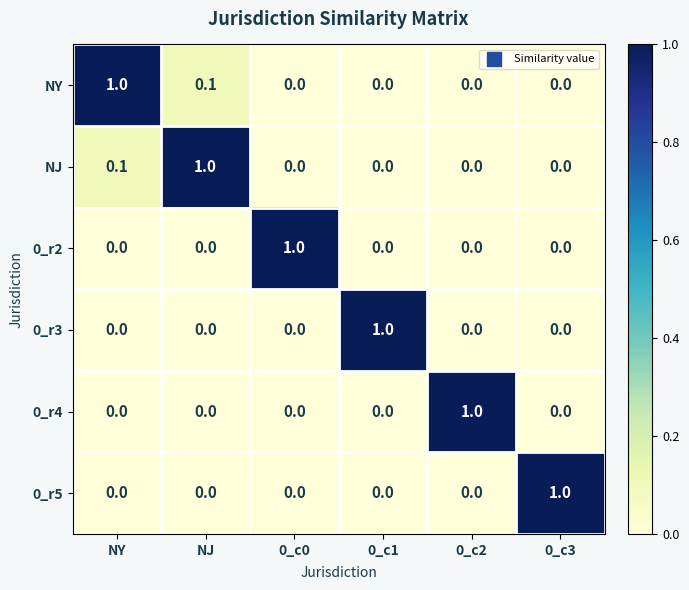

What is the sum of all 0_r3 values?

1.0